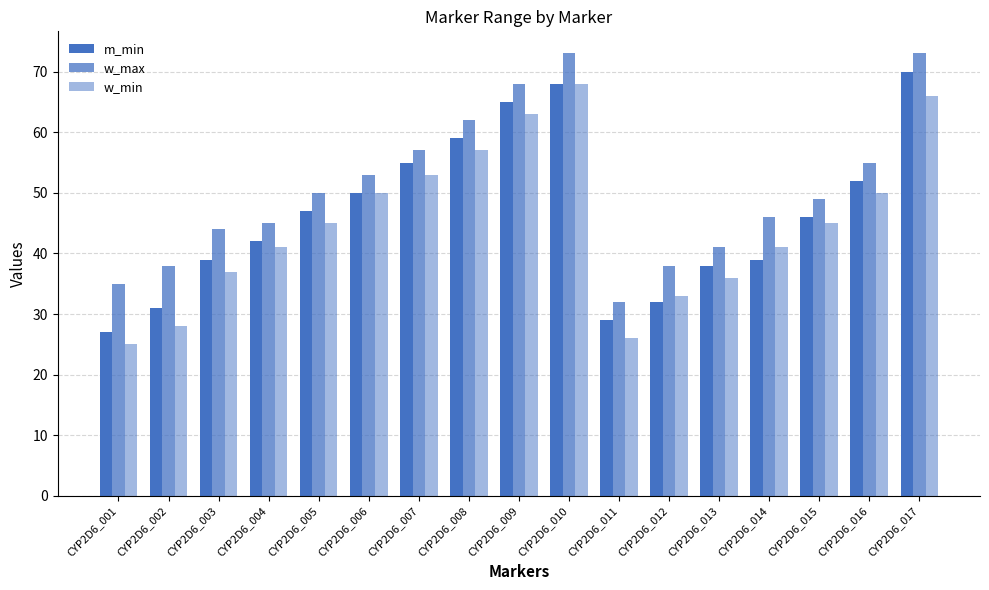

Are the bars horizontal?

No